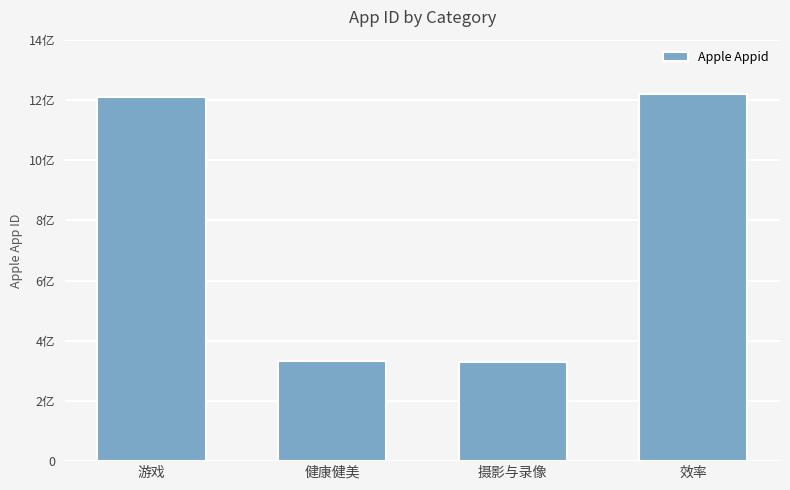

What is the label of the 2nd bar from the right?

摄影与录像